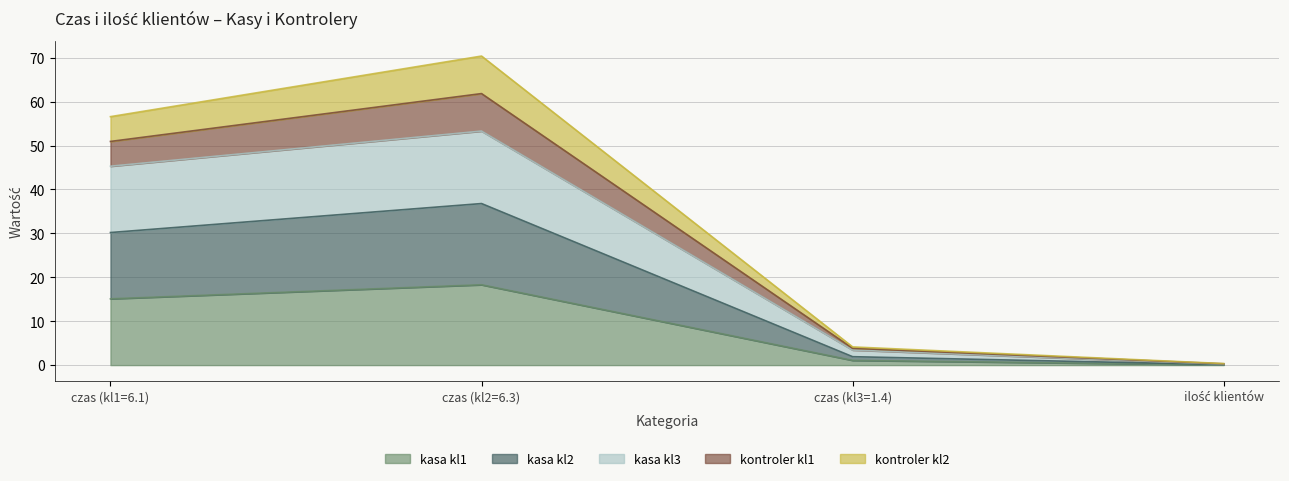

True or false: kasa kl3 and kasa kl2 intersect in this chart.

False